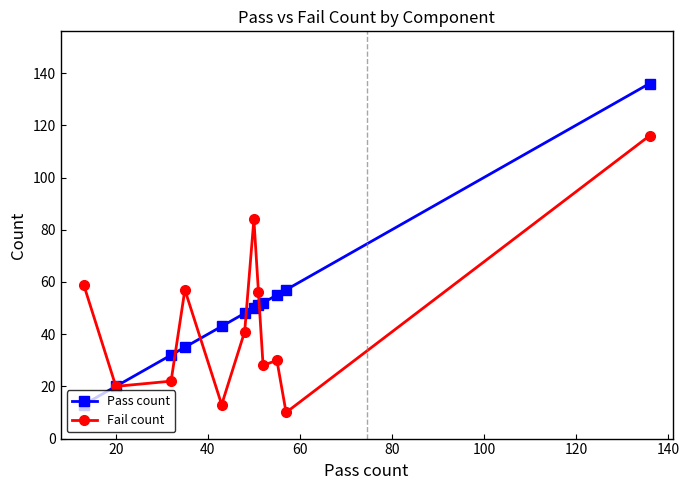

List the series in order of their peak value, lowest first.

Fail count, Pass count